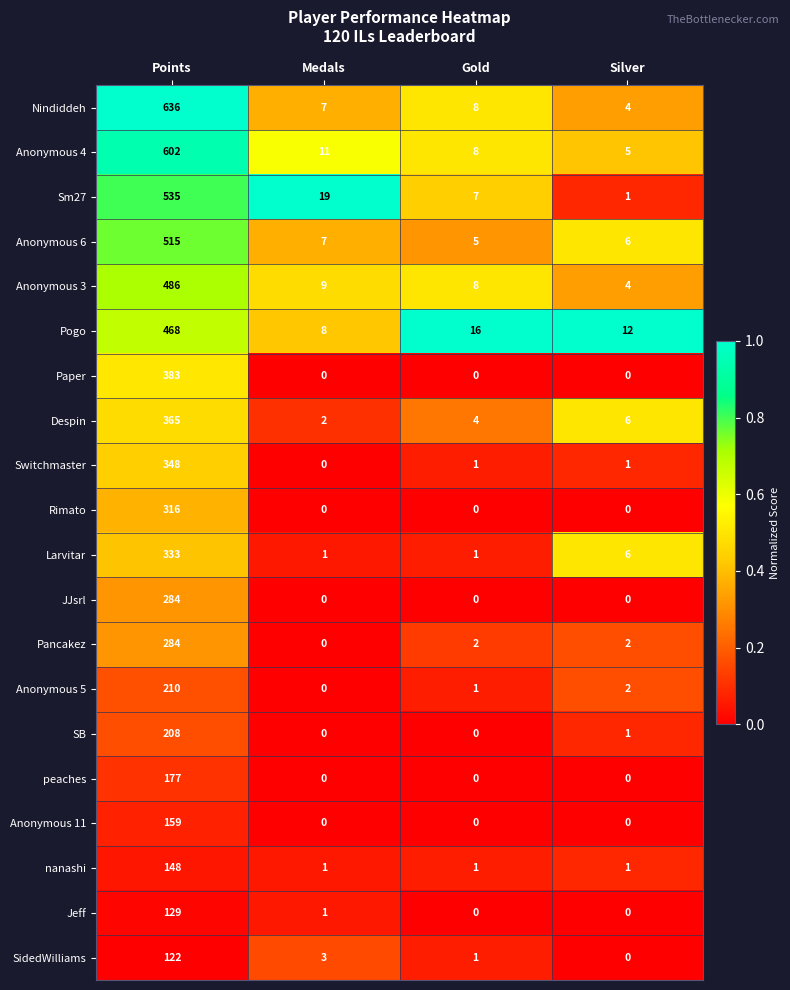

At which category is the sum across all series the highest?

Points